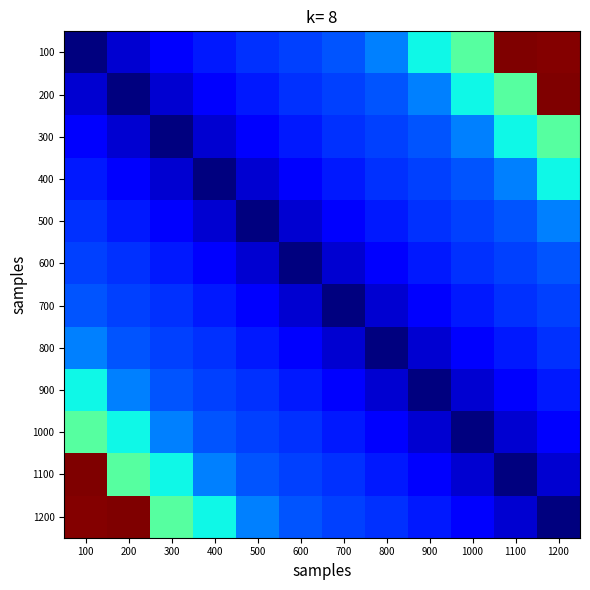

At which category is the sum across all series the highest?

100